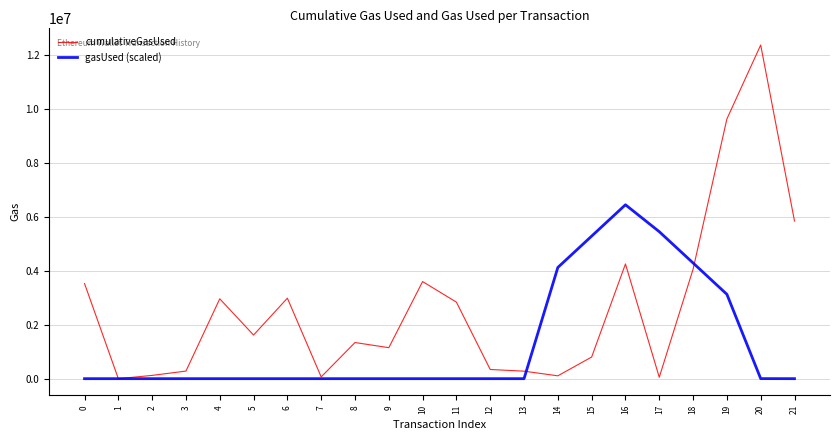

What is the difference between the cumulativeGasUsed values at 20 and 8?

11014432.0